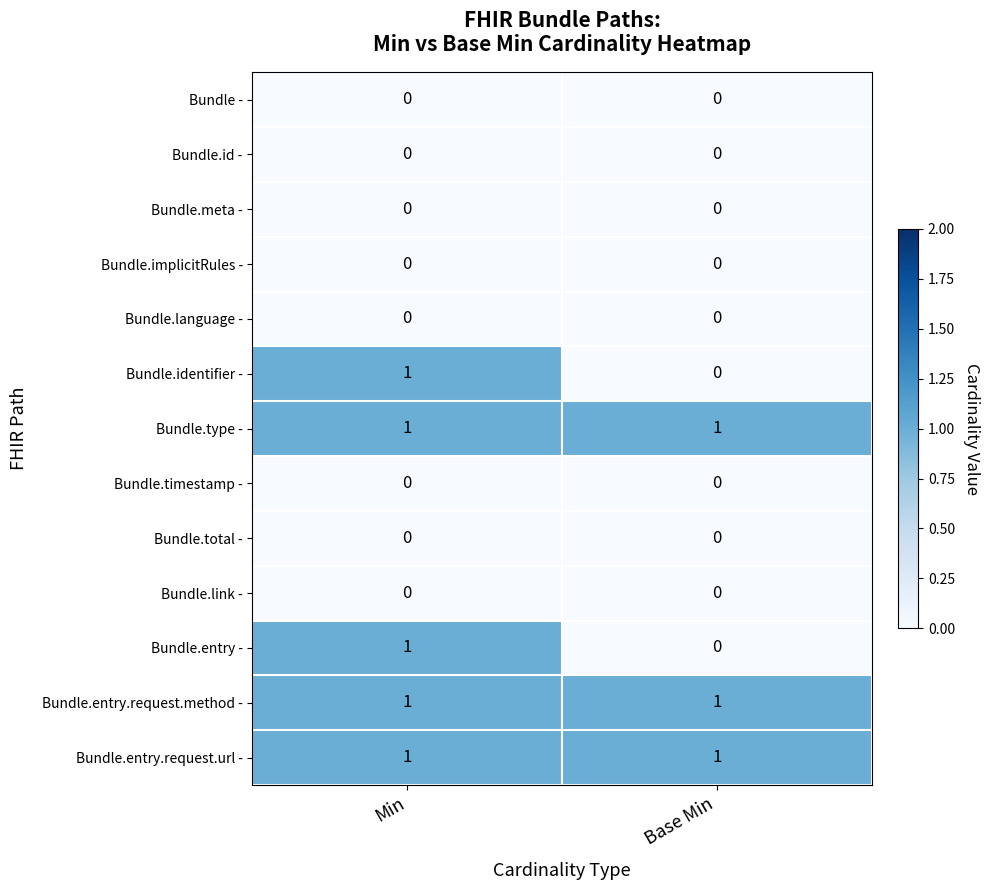

True or false: Bundle.entry - has a value of 0 at Base Min.

True